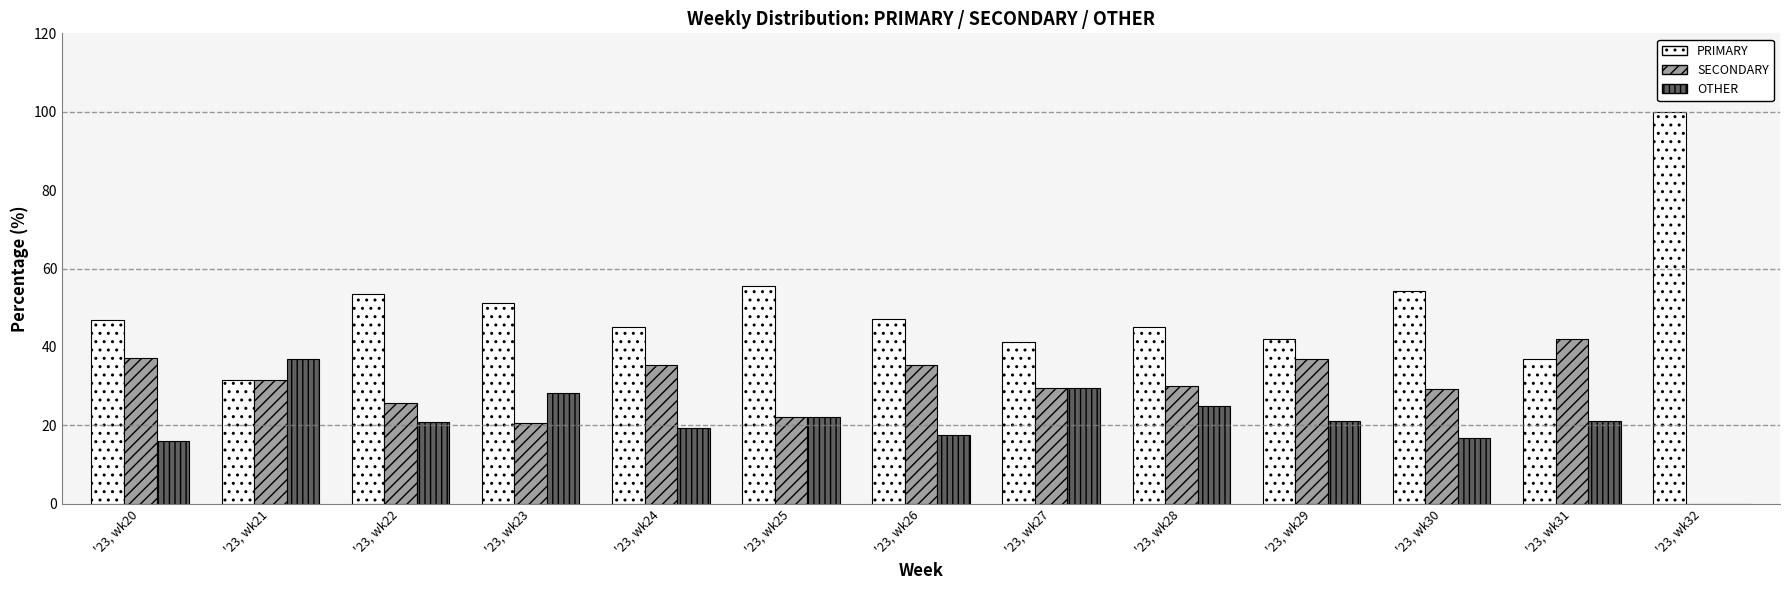

At which label is OTHER closest to 18?

'23, wk26